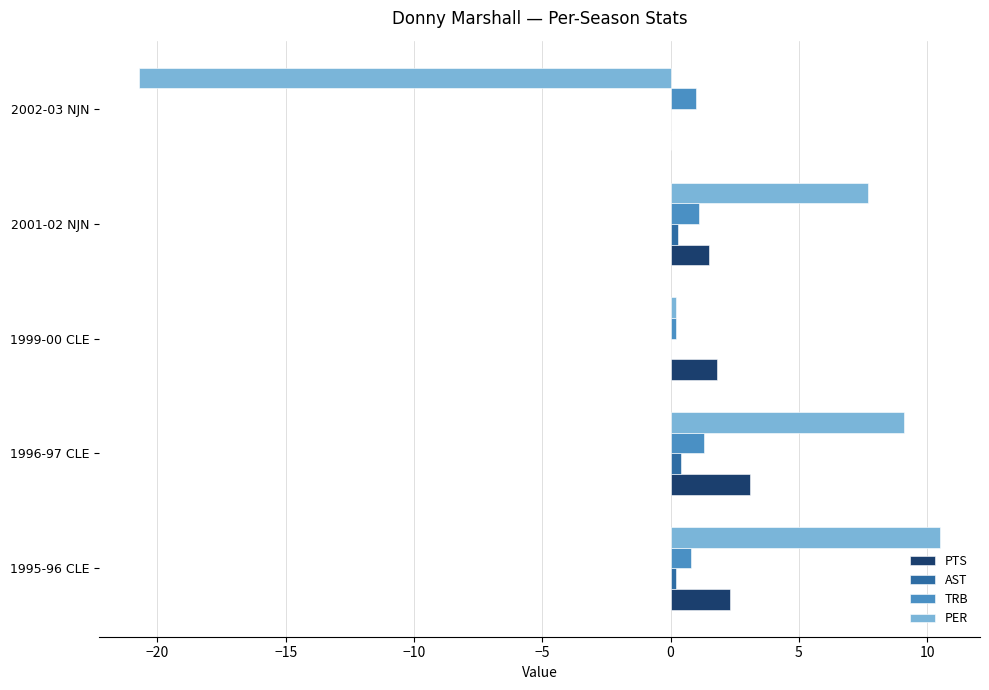

At which label is TRB closest to 0?

1999-00 CLE